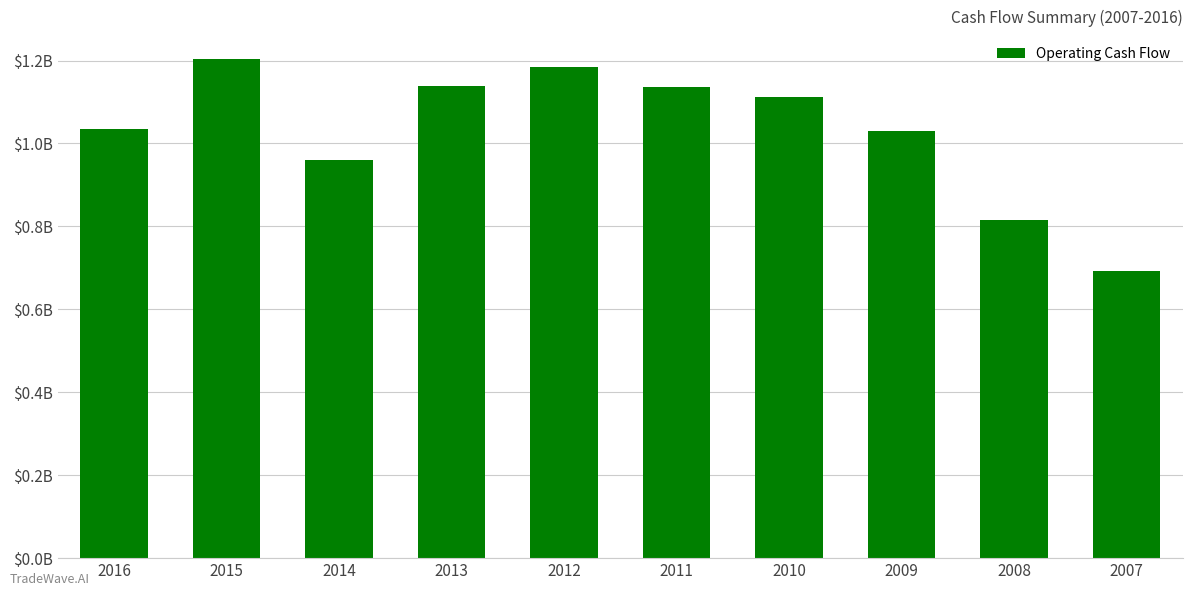

Which has a higher value, 2007 or 2016?

2016